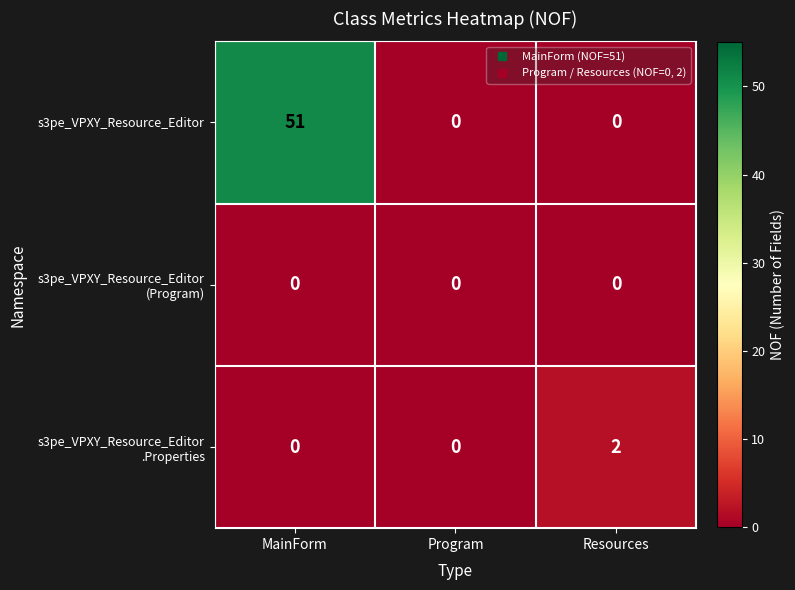

What is the total value across all series at MainForm?

51